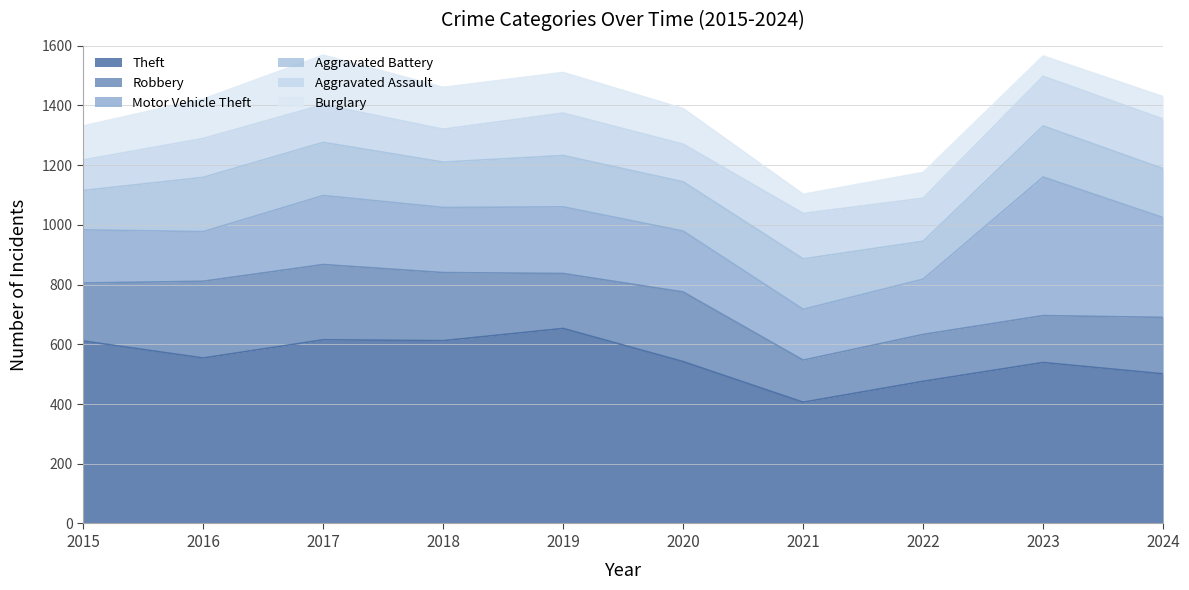

True or false: Robbery has more than 2 points higher than both neighbors.

False